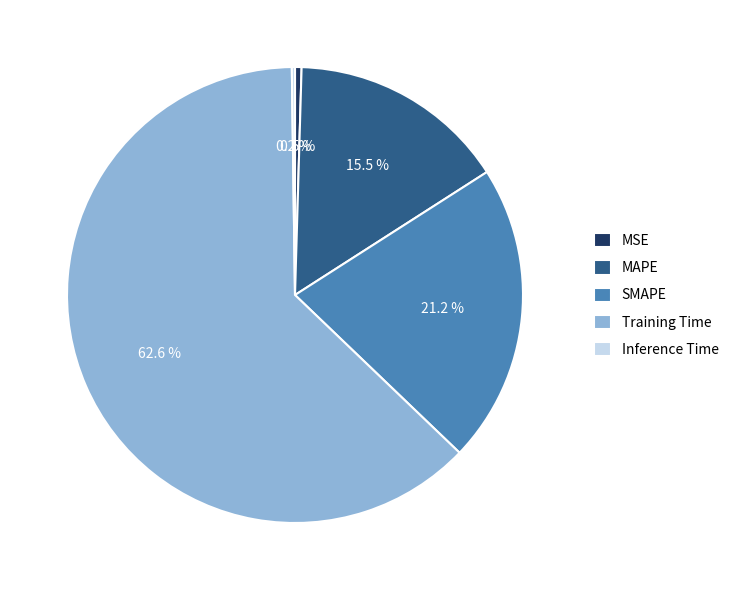

Which slice is the largest?

Training Time